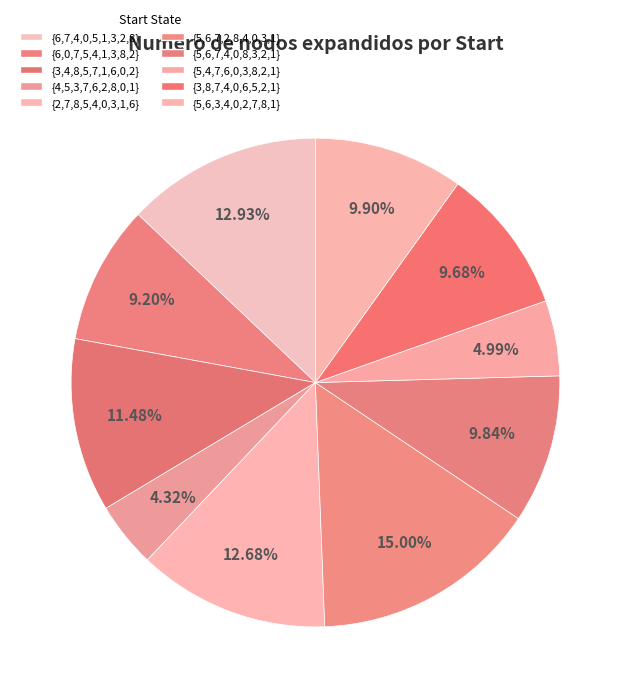

Which category has the smallest portion of the pie?

{4,5,3,7,6,2,8,0,1}